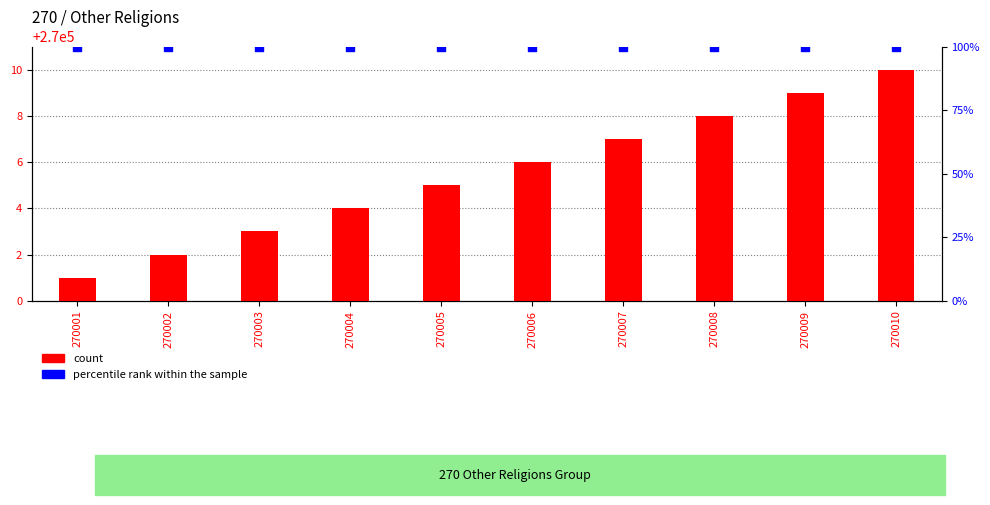

What is the total value across all series at 270009?

270109